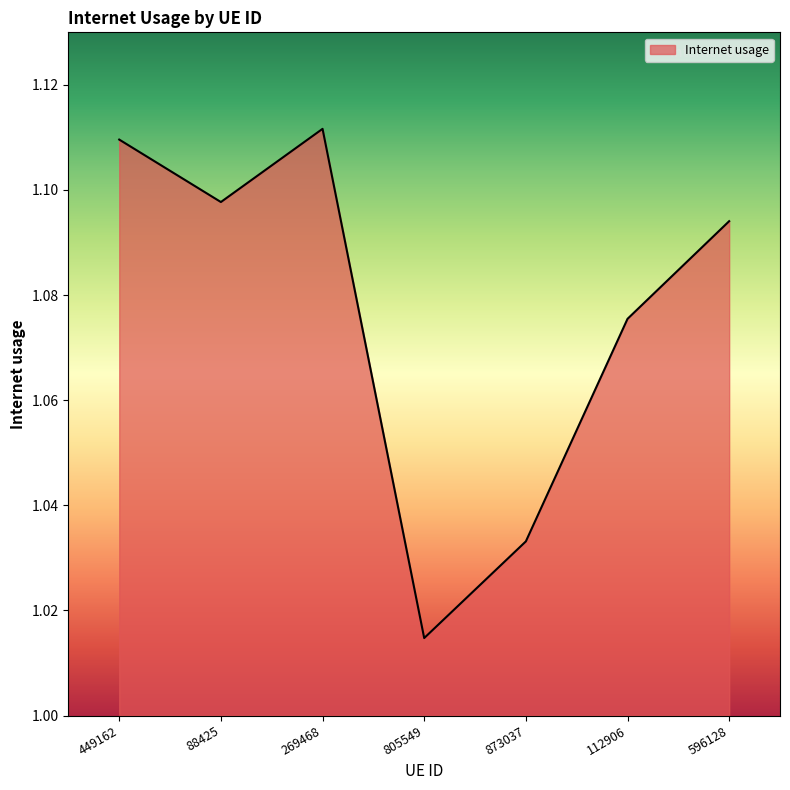

Does the chart have visible grid lines?

No